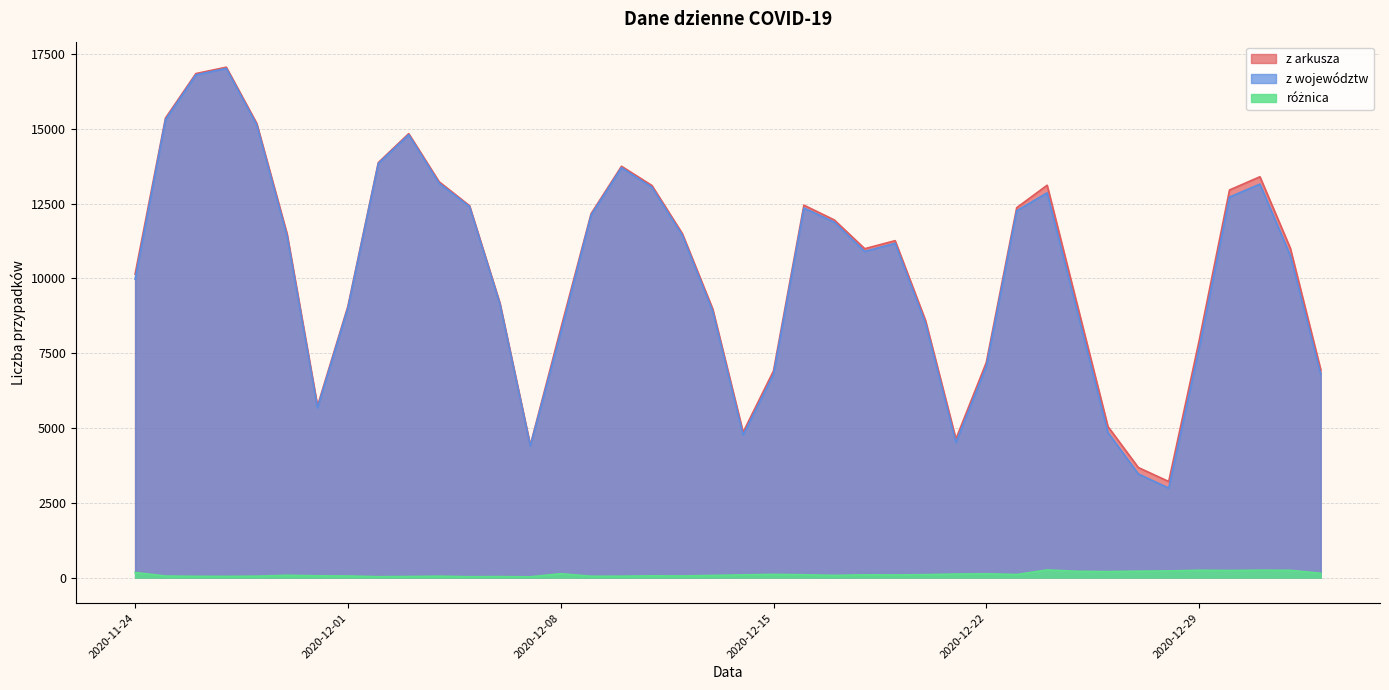

Which series changed the most between 2020-12-17 and 2020-12-29?

z województw